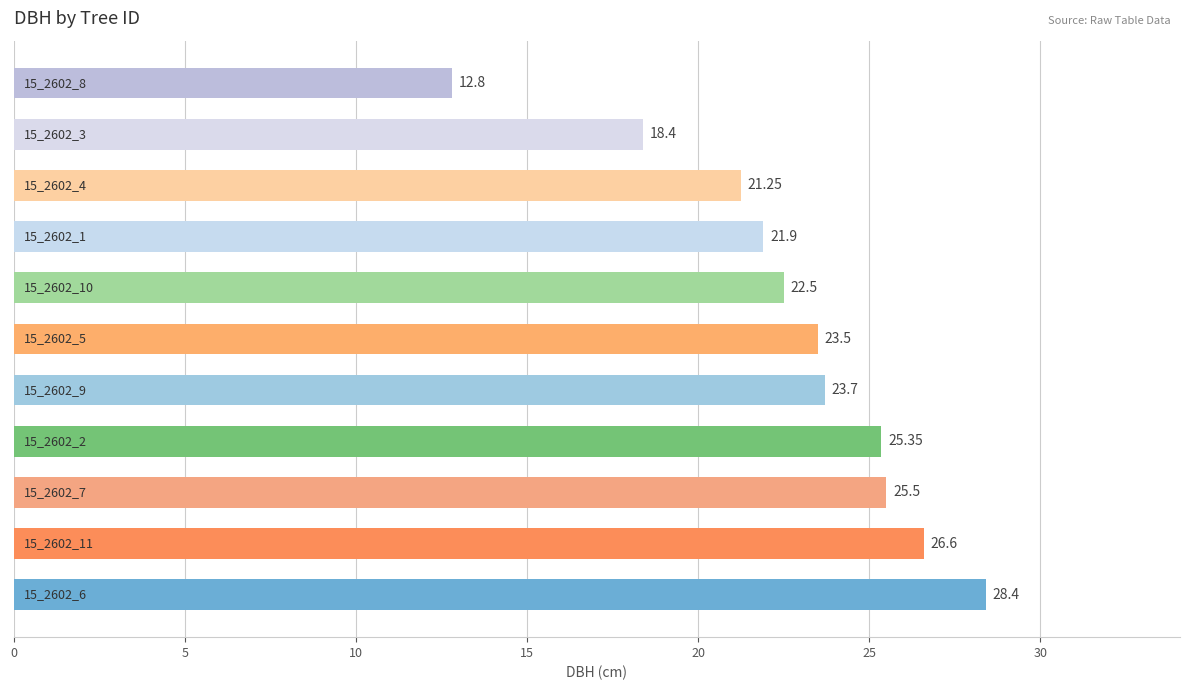

What is the average value?

22.7